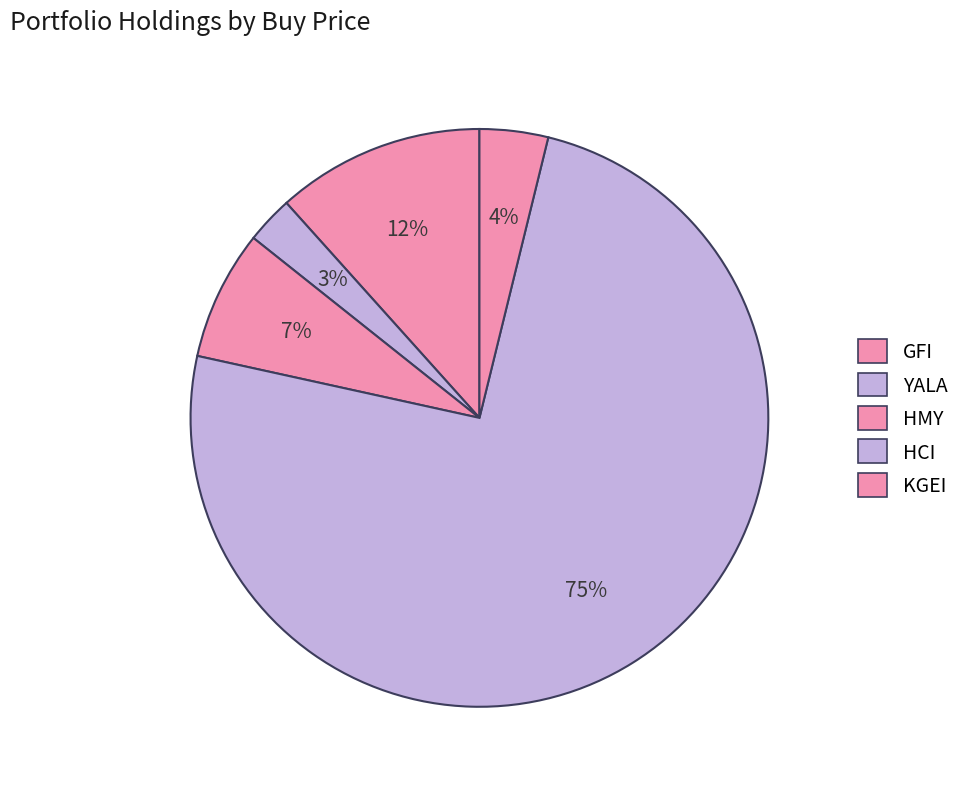

How many segments does this pie chart have?

5